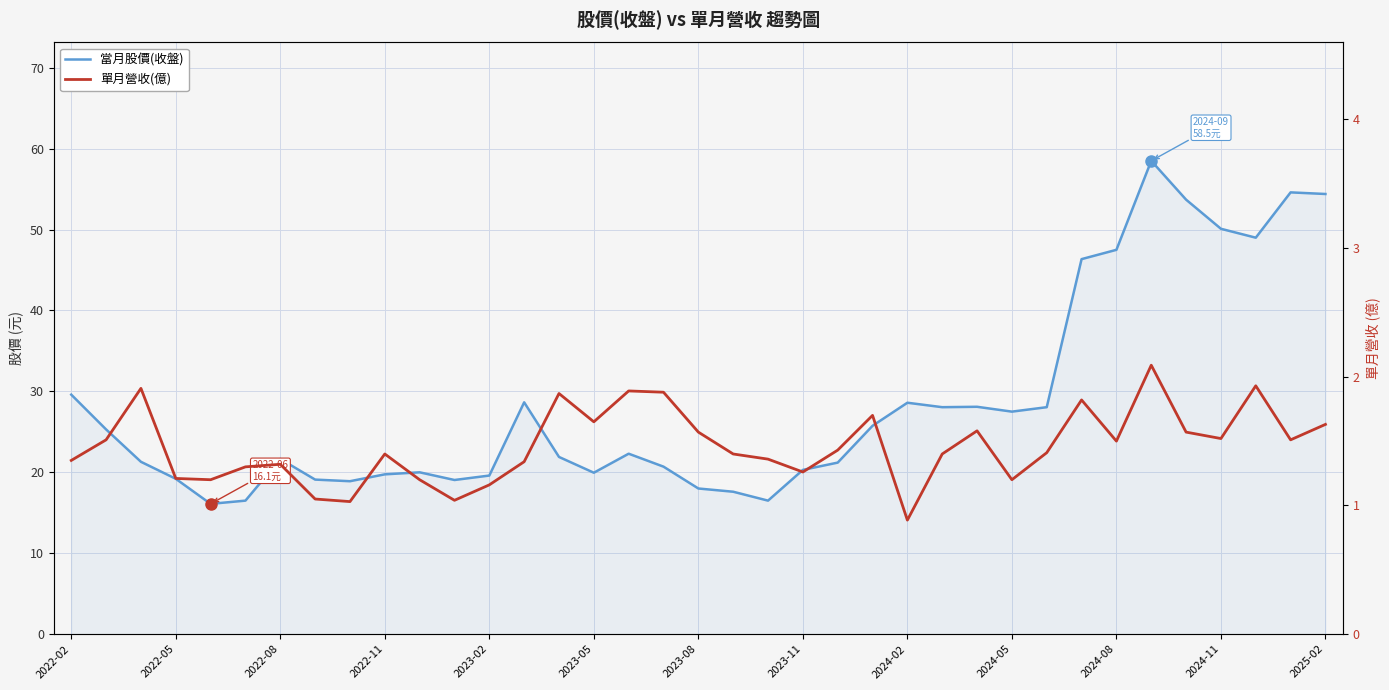

What is the total value across all series at 2025-02?

56.0